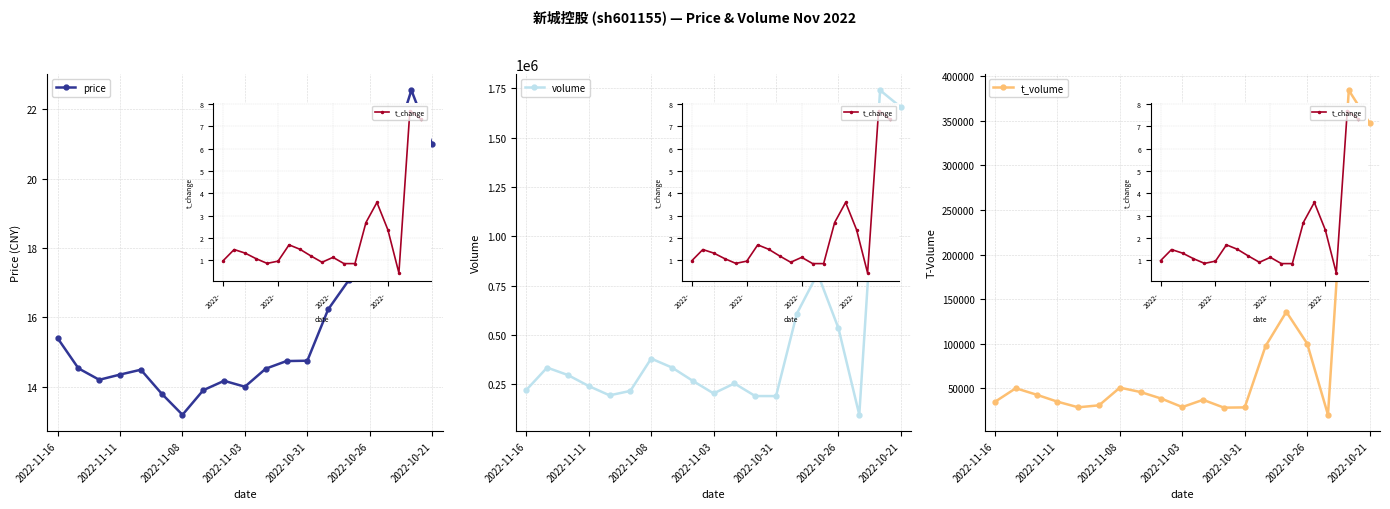

True or false: volume and t_volume cross at least once.

False